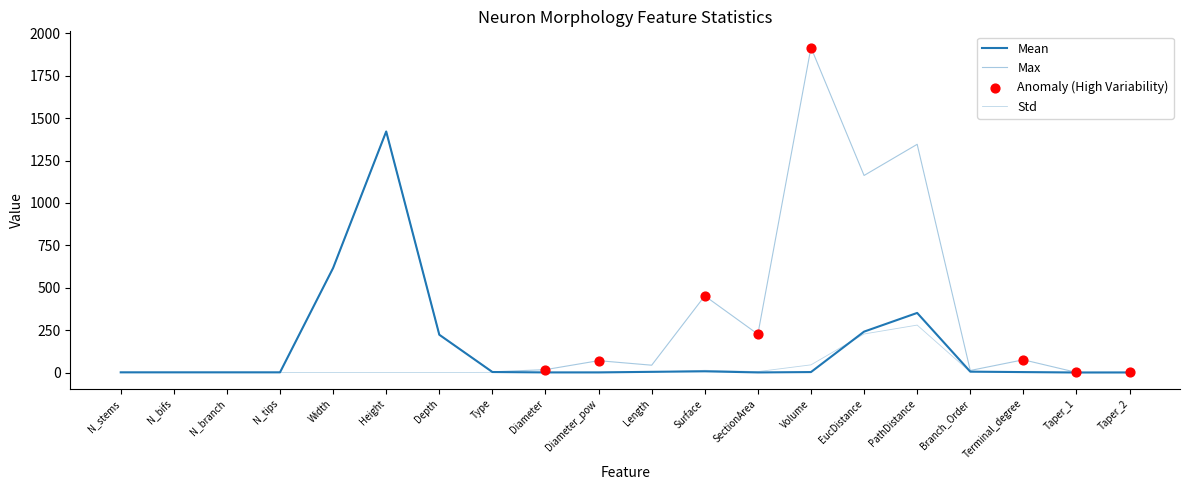

At how many categories does at least one series exceed 472?

5